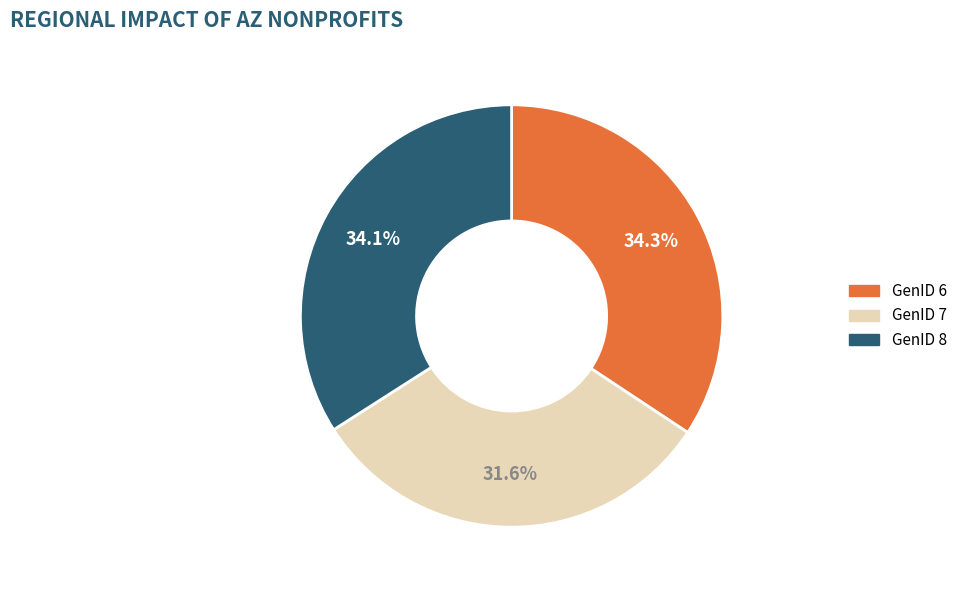

To the nearest percent, what is the average slice percentage?

33%